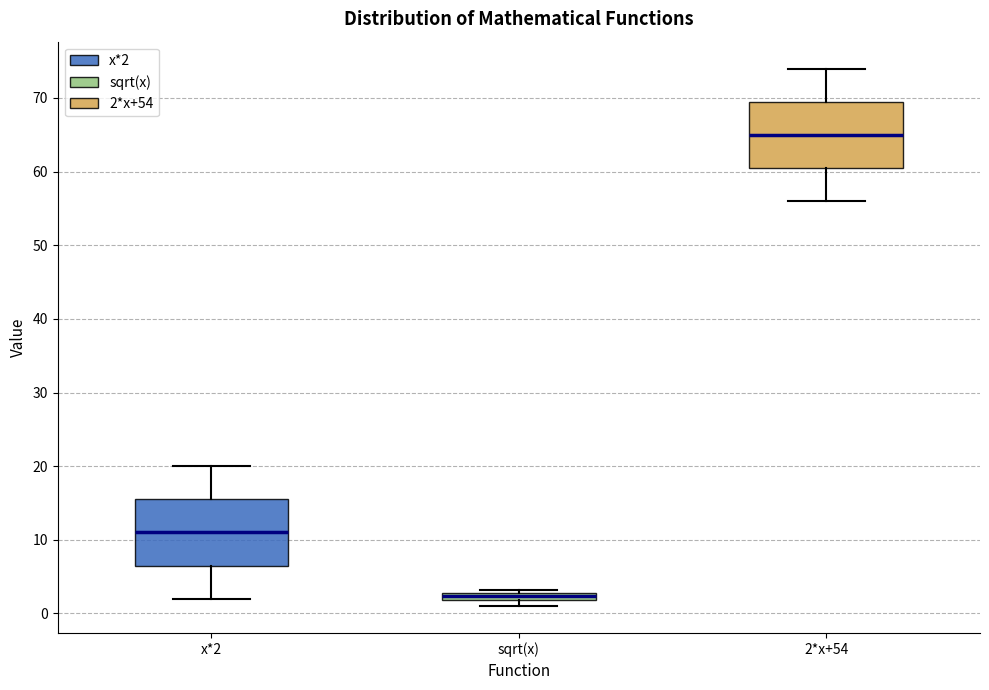

Which box has the highest median line?

2*x+54